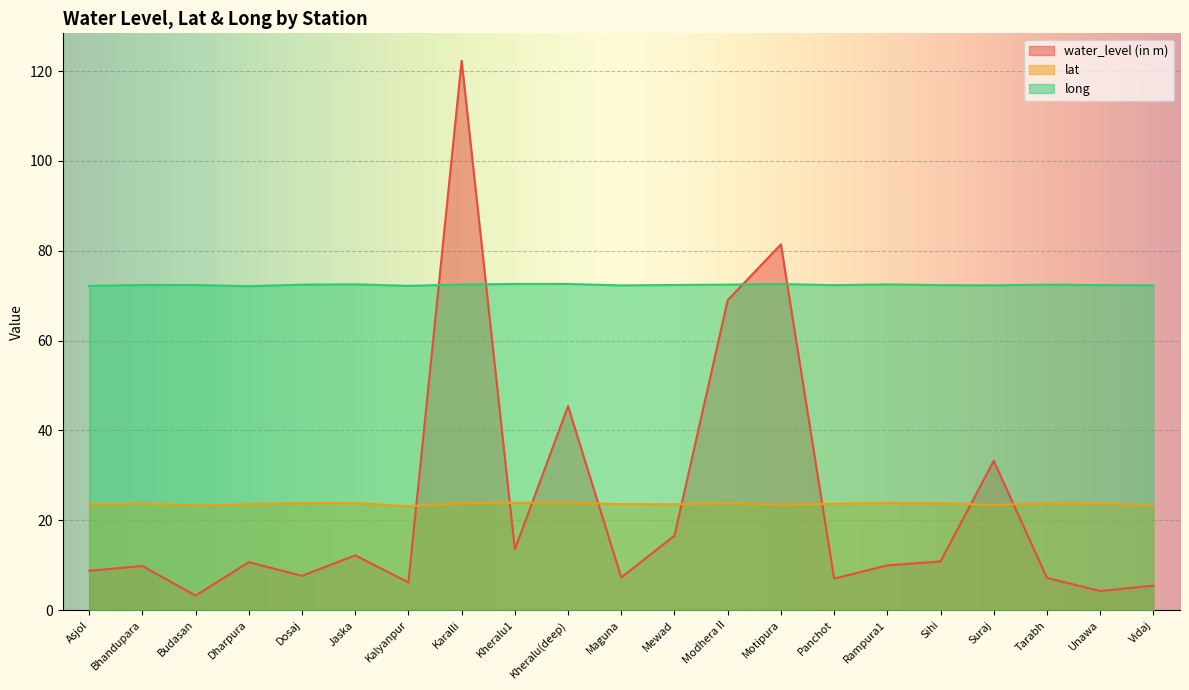

How many data points does each series have?

21